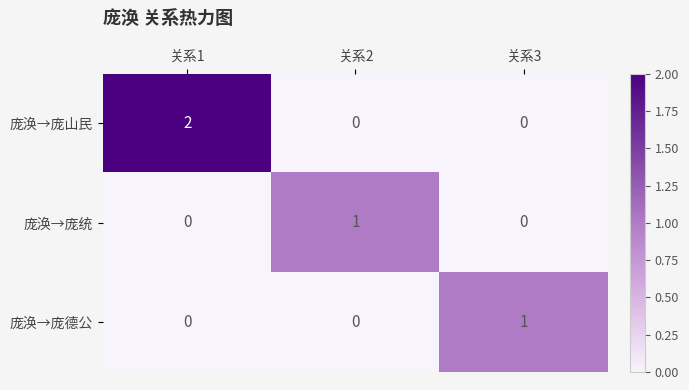

Which series changed the most between 关系1 and 关系2?

庞涣→庞山民